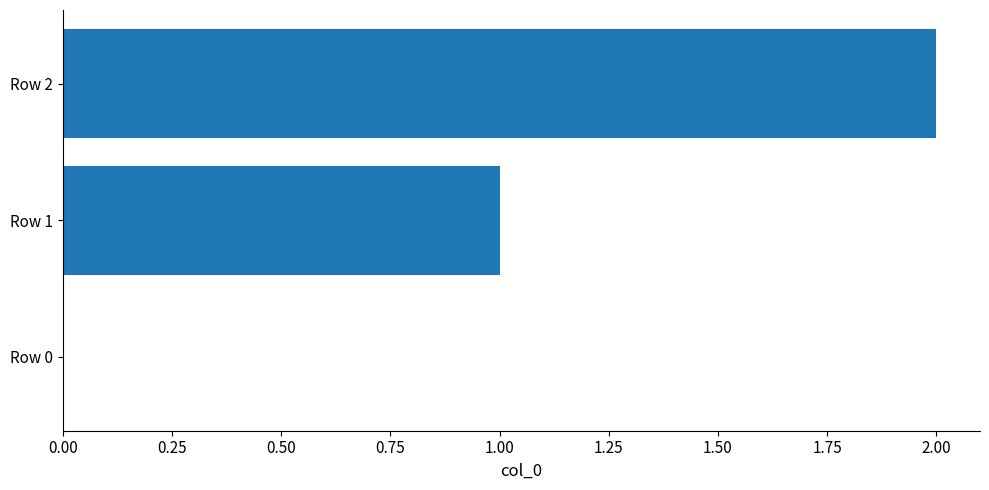

How many values are between 0 and 2?

3